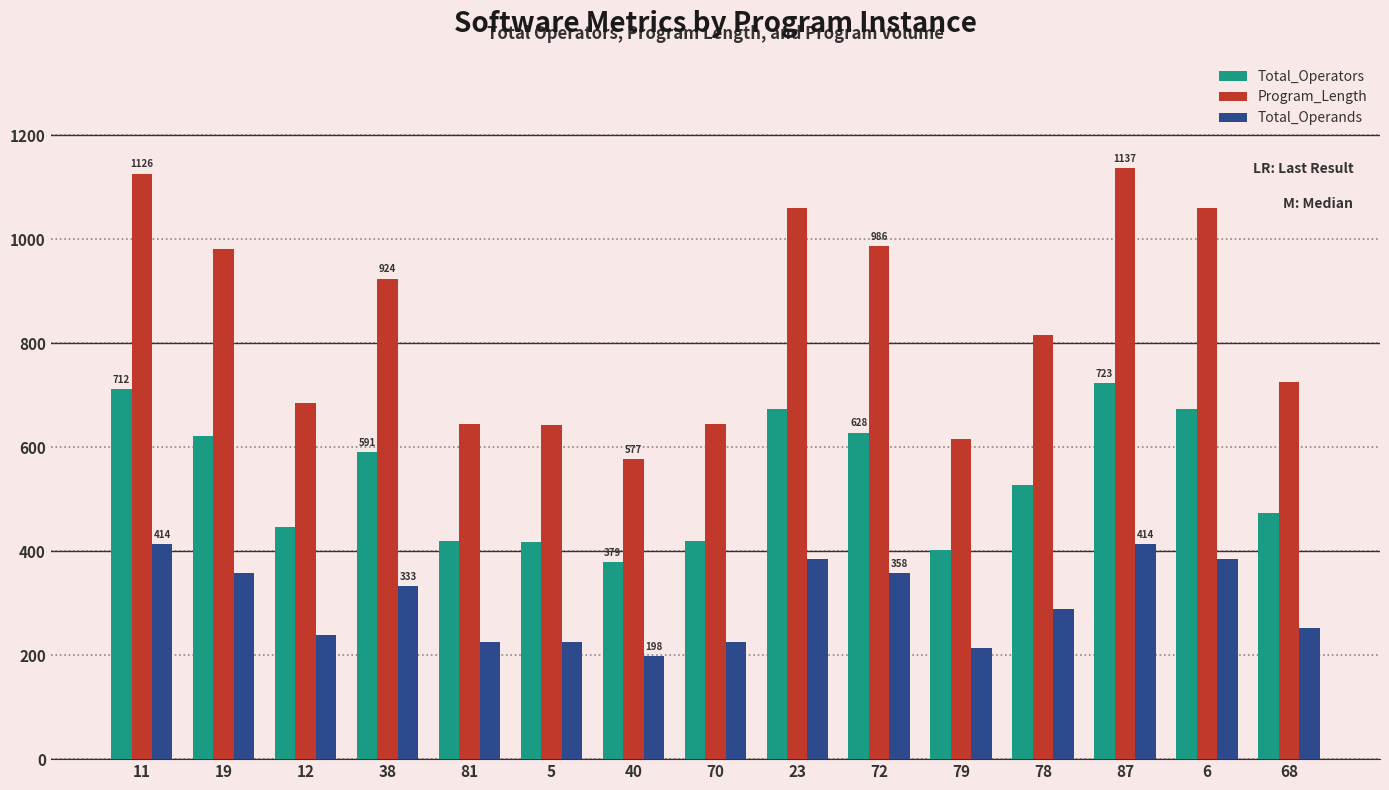

Rank the series by their maximum value, from highest to lowest.

Program_Length, Total_Operators, Total_Operands